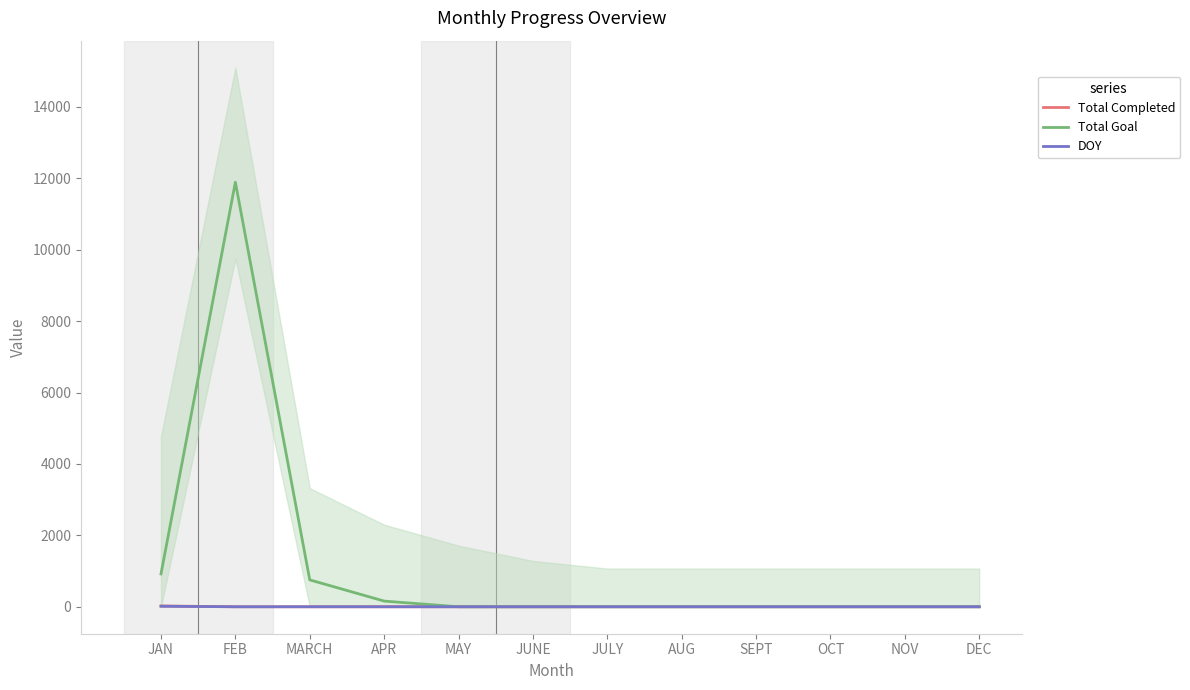

What is the label of the 11th point from the left?

NOV